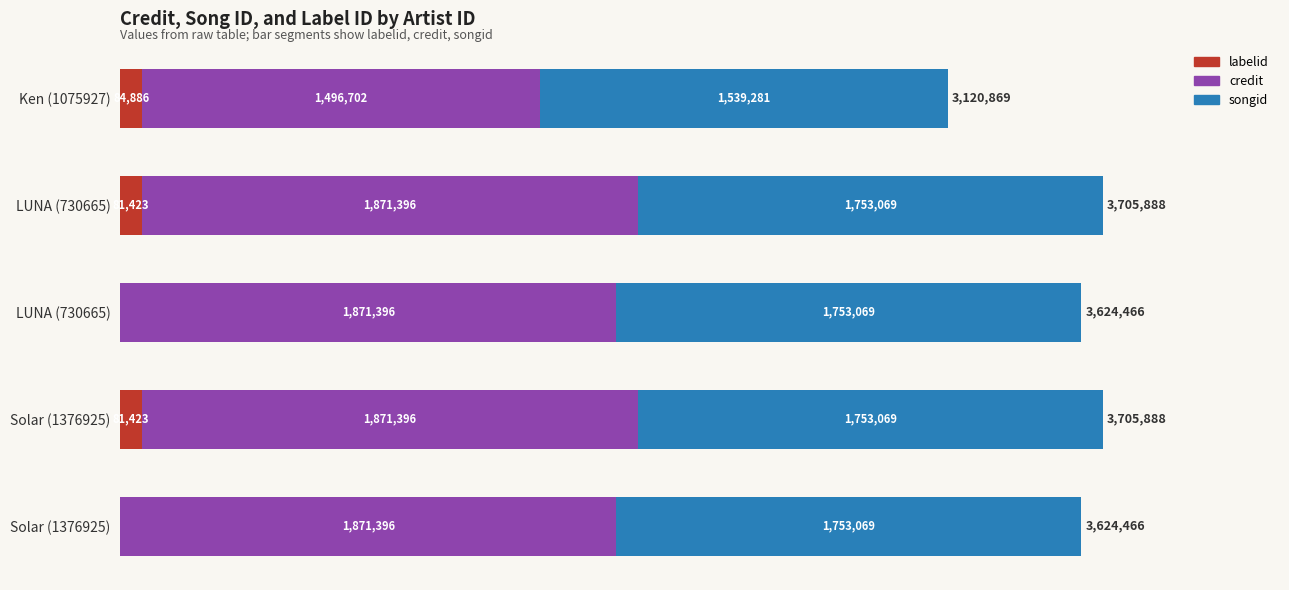

What is the value of the songid bar at the 3rd from the left?

1753069